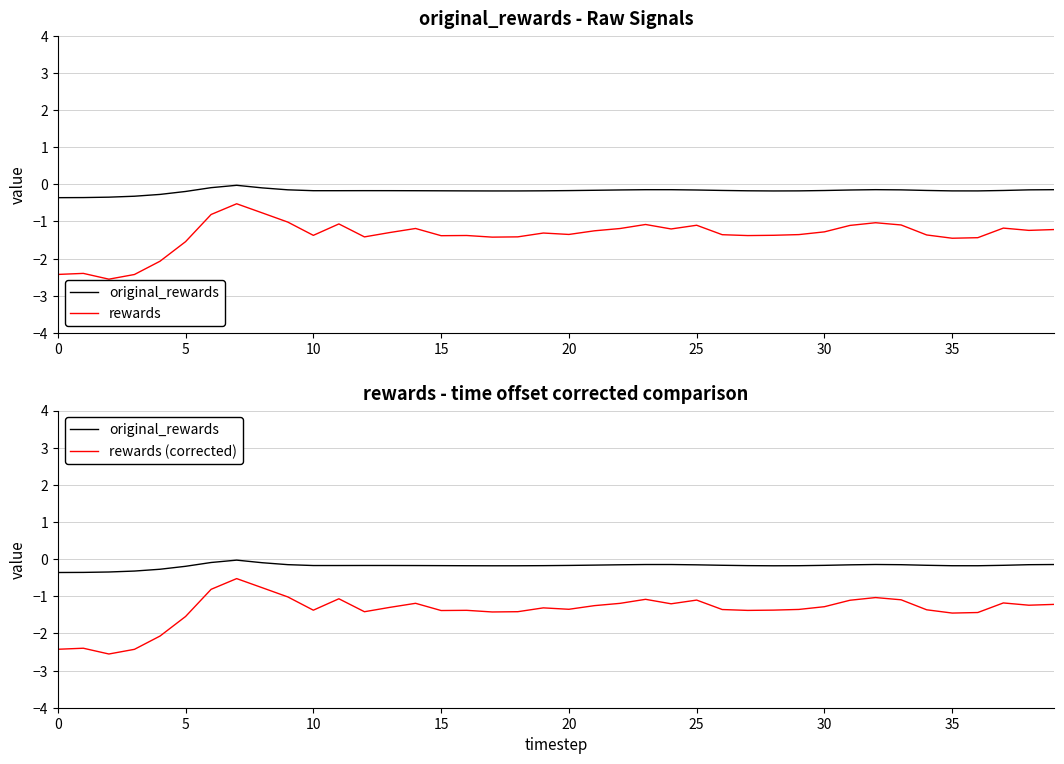

True or false: rewards and rewards (corrected) intersect in this chart.

False